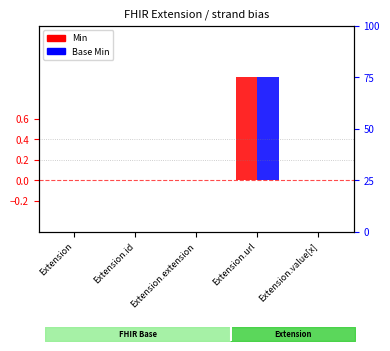

Between Extension.extension and Extension.url, which series saw the biggest shift?

Min